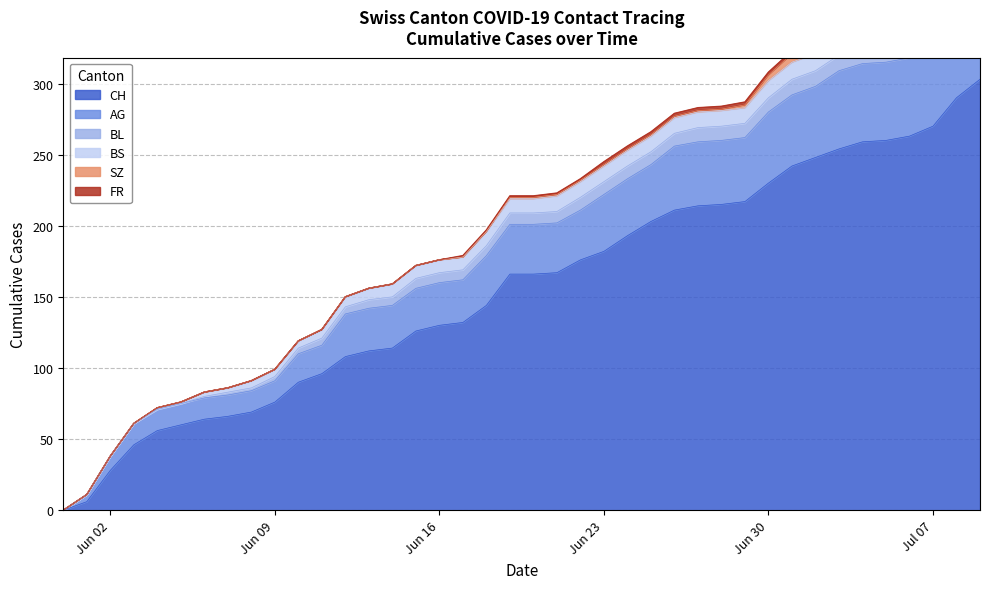

What is the spread (max minus min) of values at 2020-07-01?

240